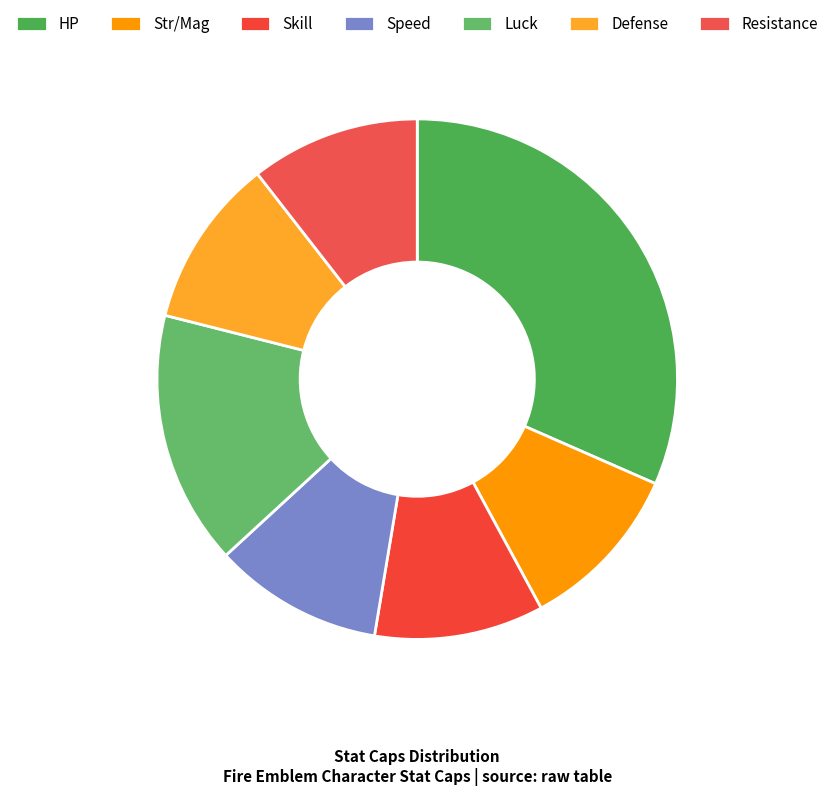

Is the sum of Skill and Defense greater than half?

No